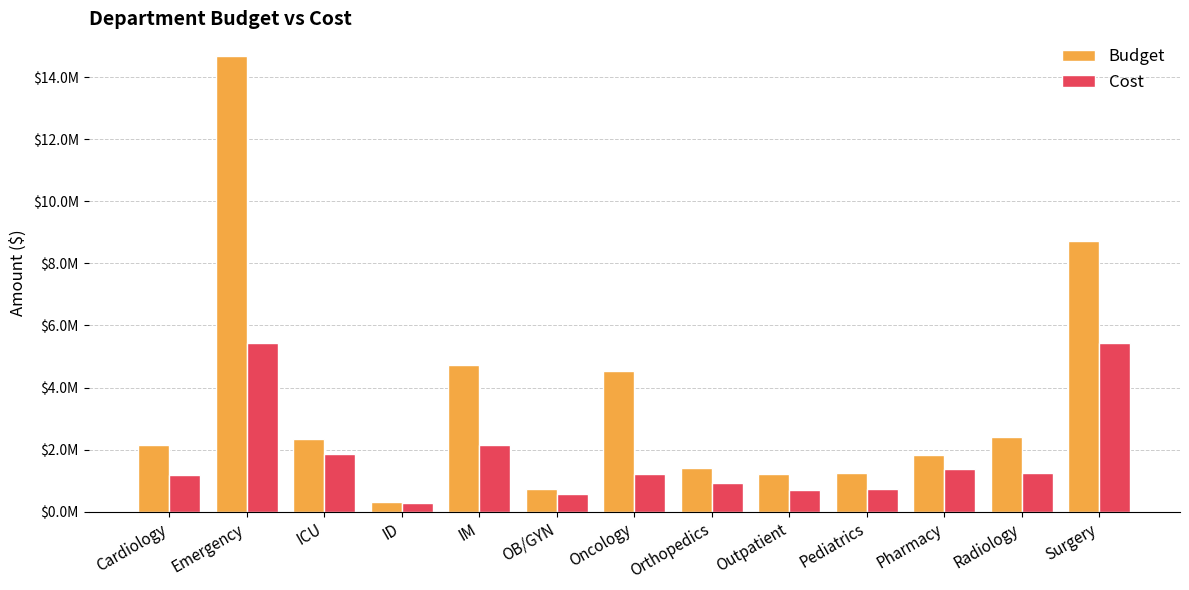

Are the bars horizontal?

No